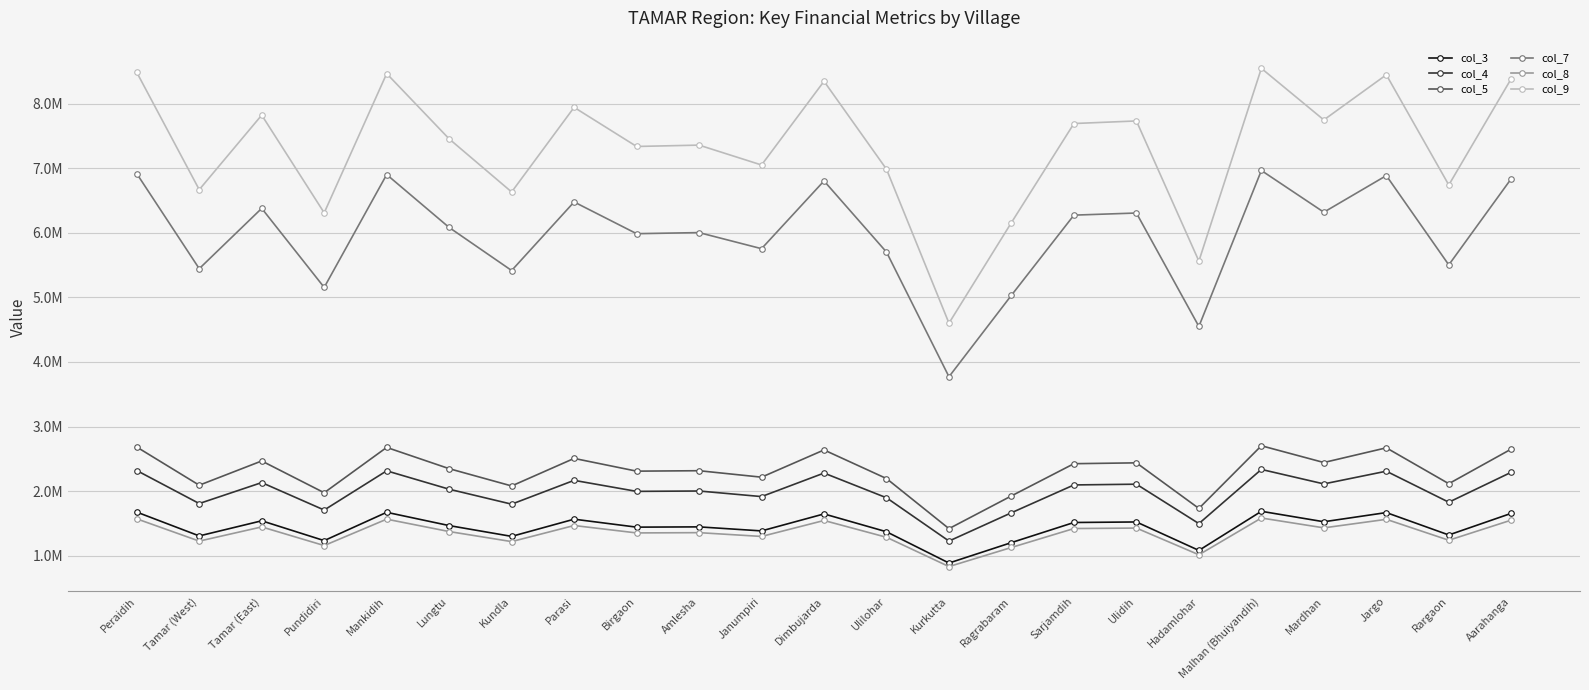

Where is the first local maximum for col_5?

Tamar (East)